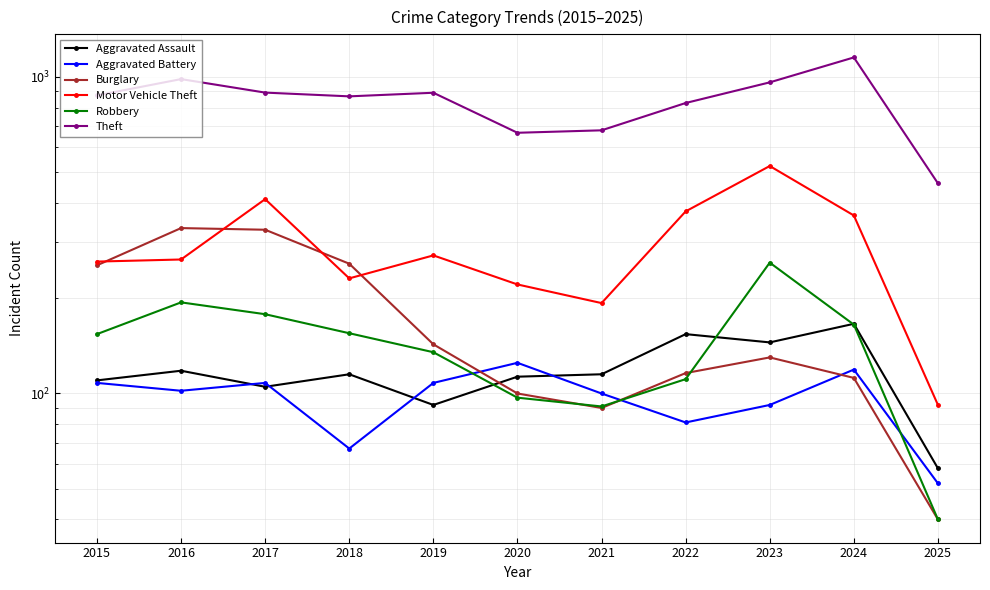

Is it true that Aggravated Assault equals 92 at 2019?

True